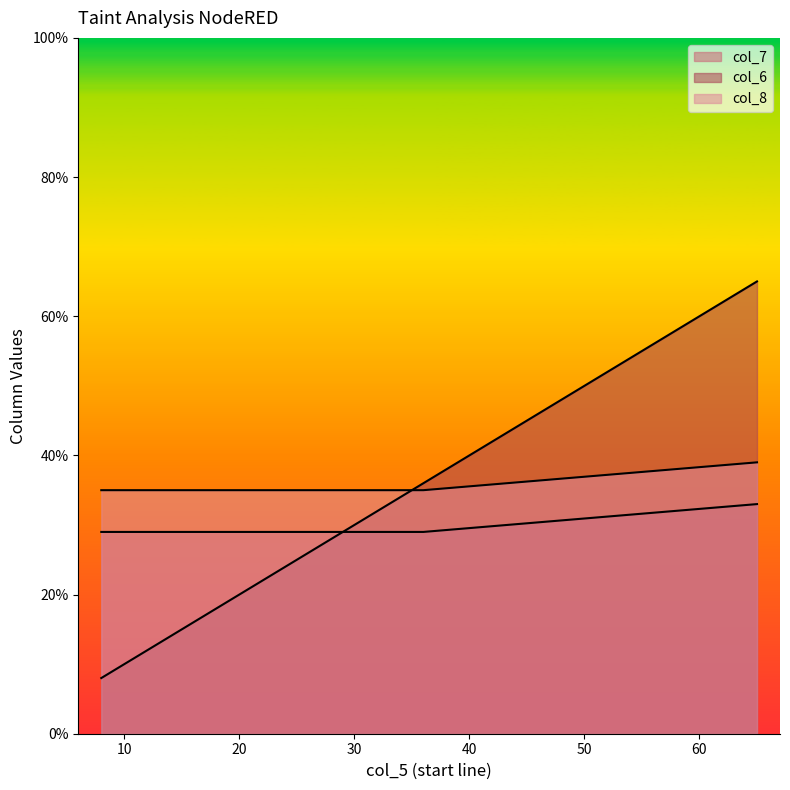

Does the chart have visible grid lines?

No